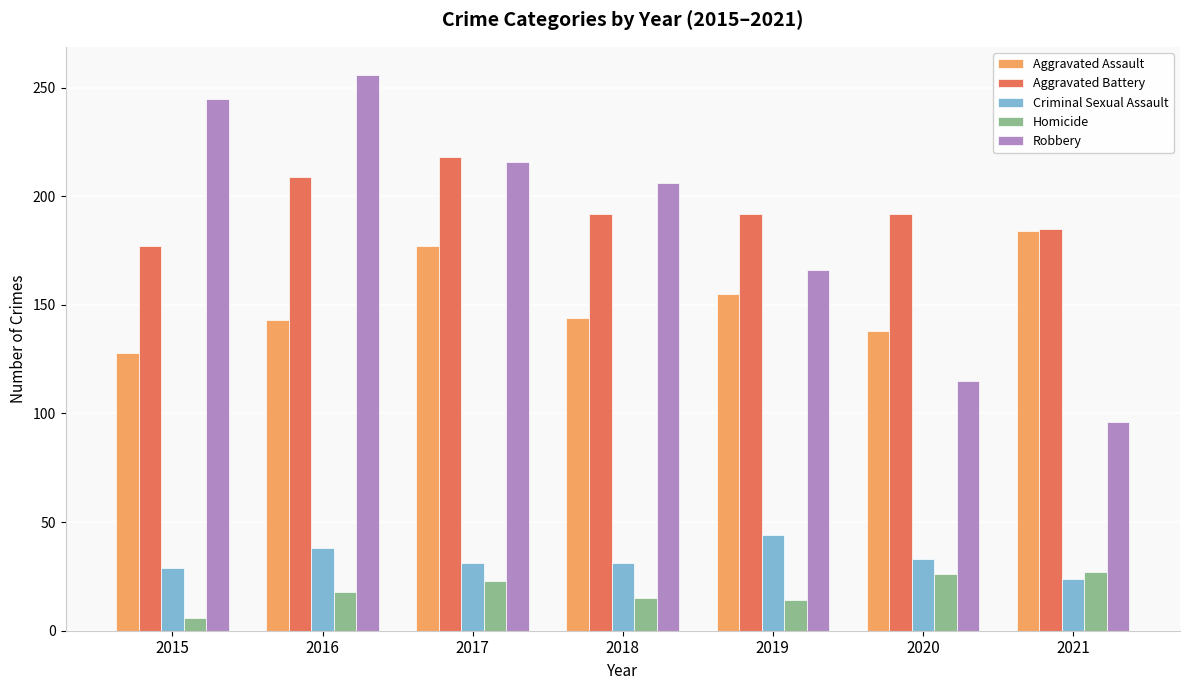

Rank the series at 2018 from lowest to highest value.

Homicide, Criminal Sexual Assault, Aggravated Assault, Aggravated Battery, Robbery